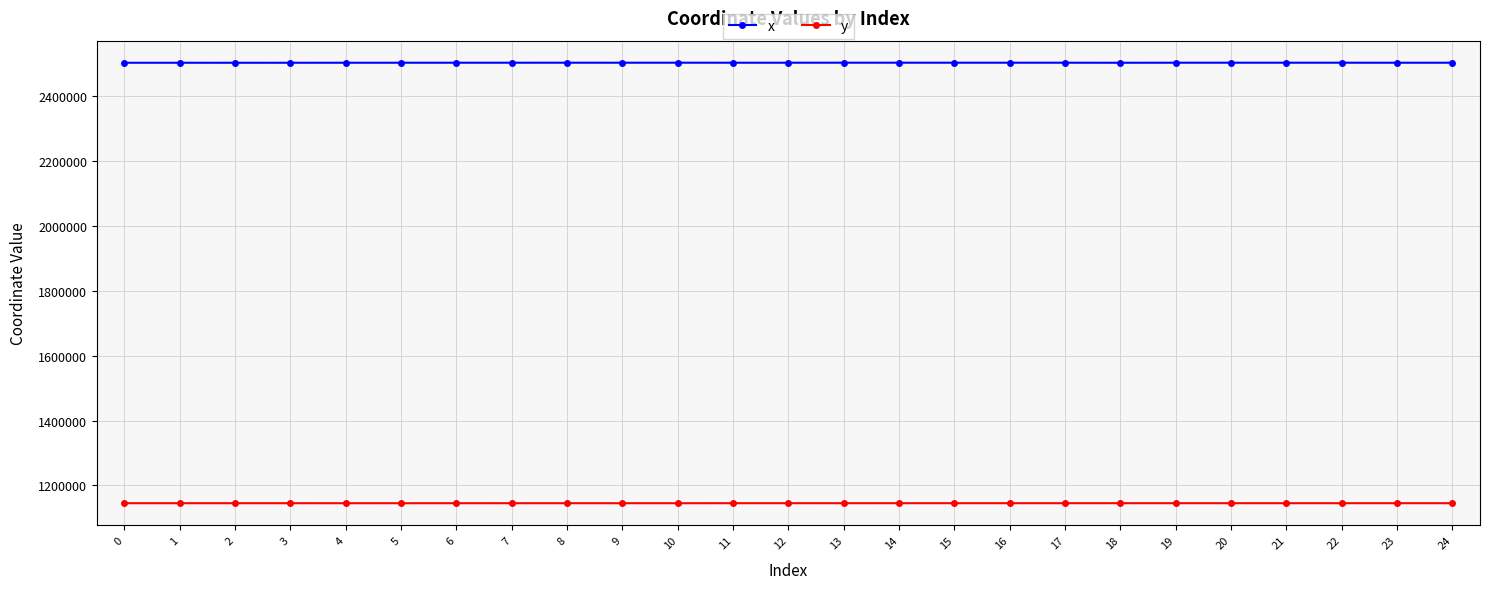

What is the value of the y point at the 14th from the left?

1144960.8